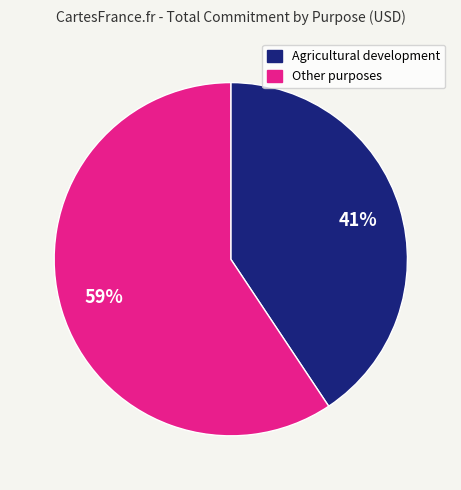

Rank the categories by value from lowest to highest.

Agricultural development, Other purposes